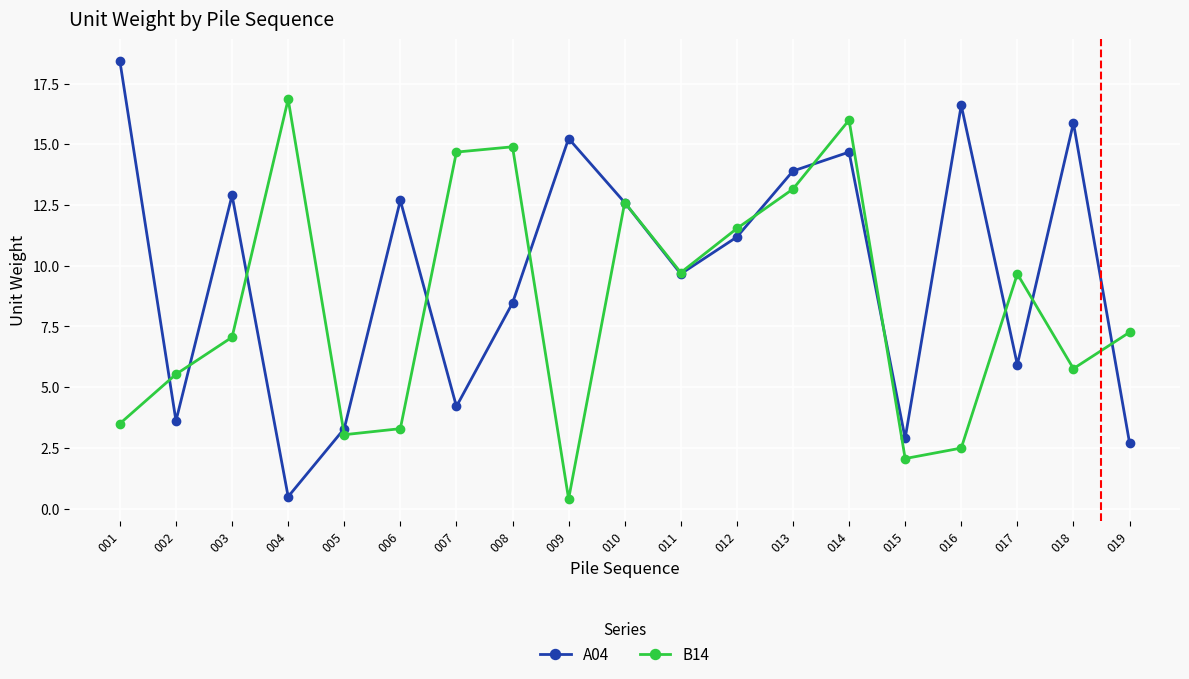

True or false: A04 has a value of 5.9 at 017.

True